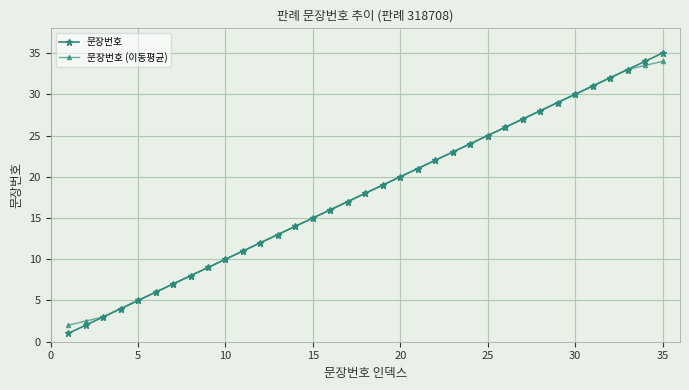

True or false: 문장번호 has more than 2 interior local peaks.

False